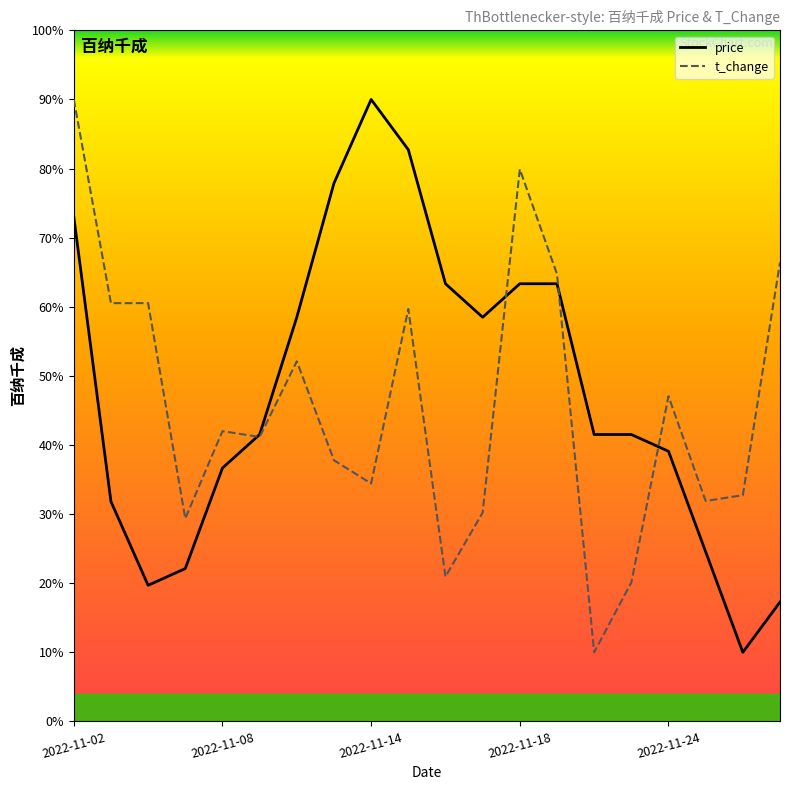

What are all the series names shown in the legend?

price, t_change